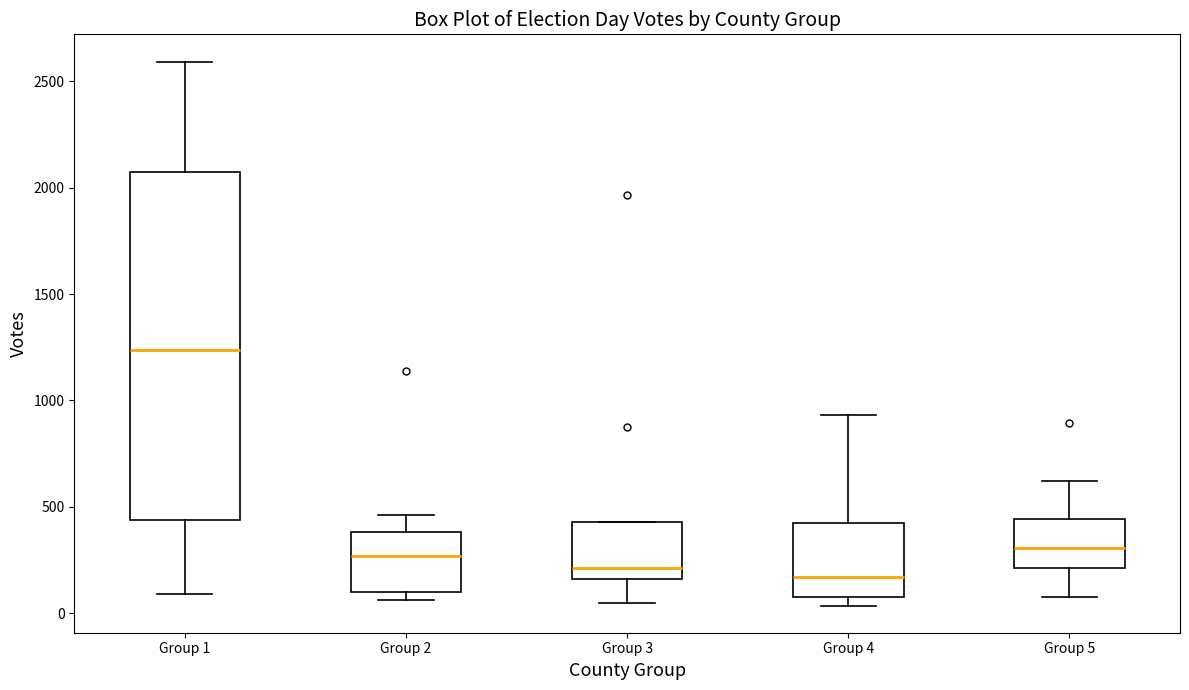

Reading left to right, transcribe this box plot: for each box, give where its median line is, the range the box spans, and where its two whiskers end, as read against the y-axis. The values are not printed on the chart, so give them approximately, as read against the axis.

Group 1: median 1250, box 450 to 2050, whiskers 100 to 2600
Group 2: median 250, box 100 to 400, whiskers 50 to 450
Group 3: median 200, box 150 to 450, whiskers 50 to 450
Group 4: median 150, box 50 to 400, whiskers 50 (just below the box's lower edge) to 950
Group 5: median 300, box 200 to 450, whiskers 100 to 600